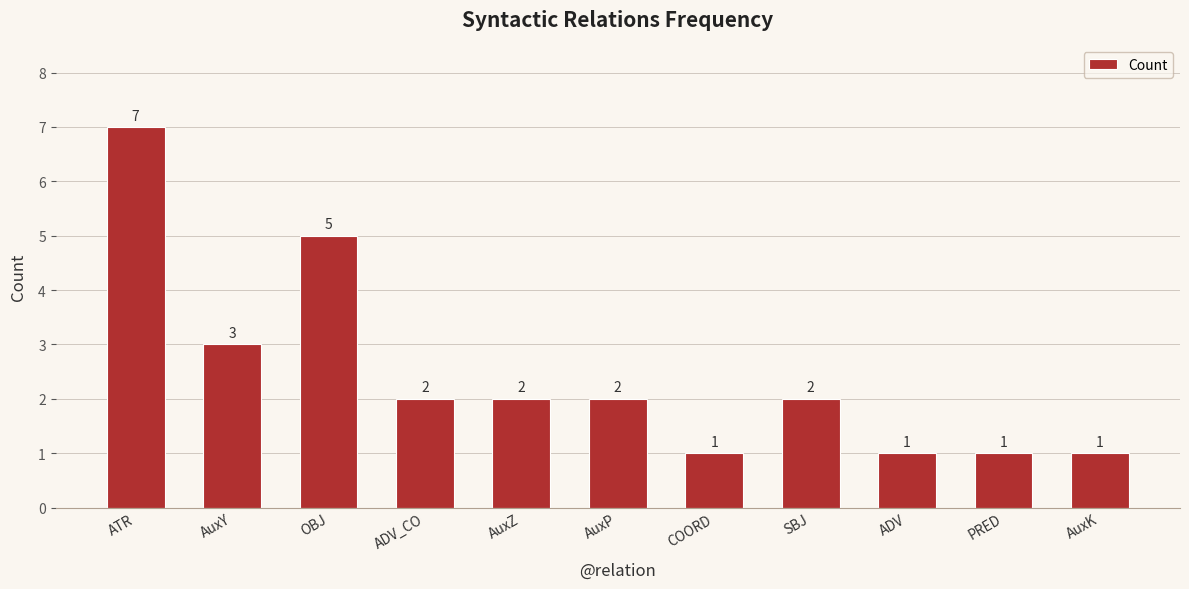

Between ATR and PRED, which is larger?

ATR